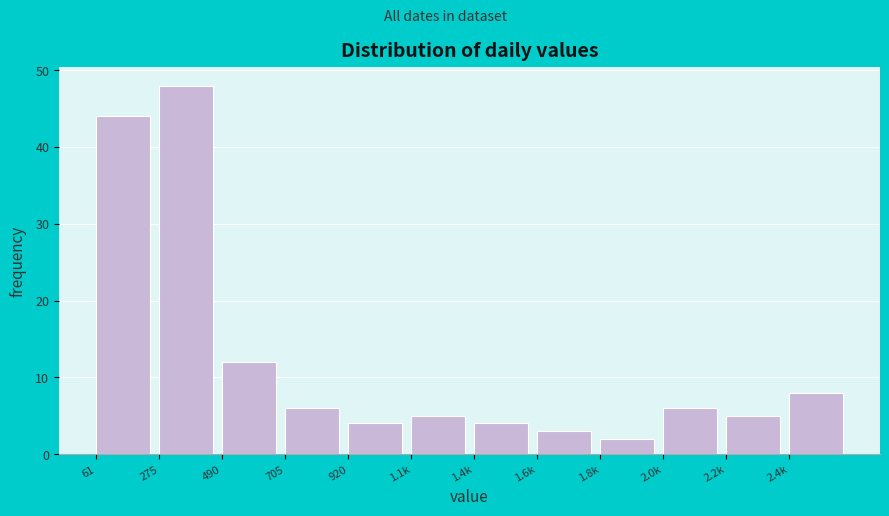

Reading right to left, transcribe all the data shown in this chart.

2.4k=8	2.2k=5	2.0k=6	1.8k=2	1.6k=3	1.4k=4	1.1k=5	920=4	705=6	490=12	275=48	61=44